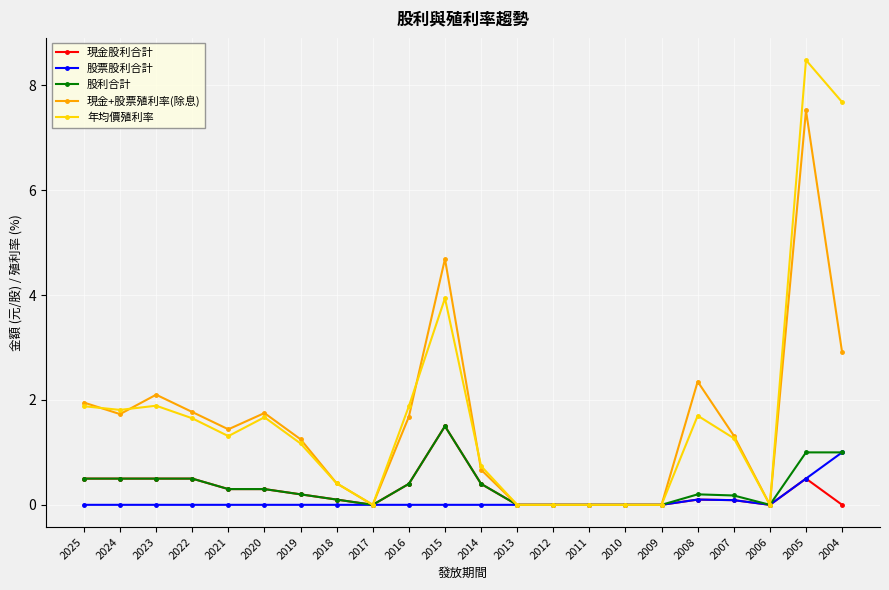

What is the sum of the 年均價殖利率 values at 2013 and 2018?

0.4